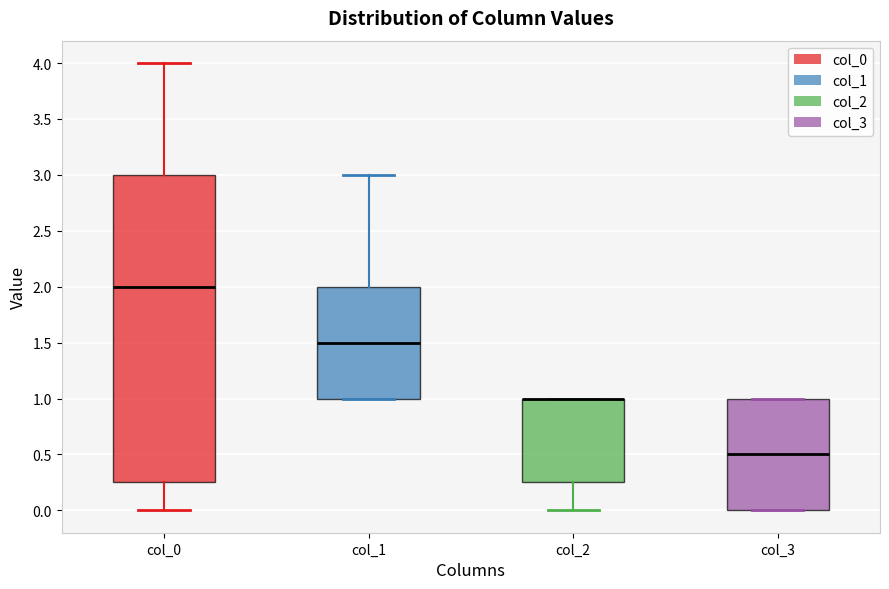

Comparing the boxes themselves (not the whiskers), which one is the tallest?

col_0